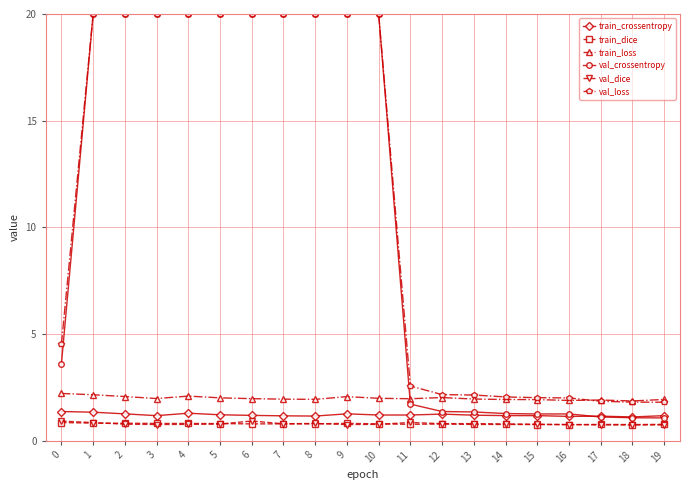

What is the difference between the val_loss values at 17 and 7?

18.2